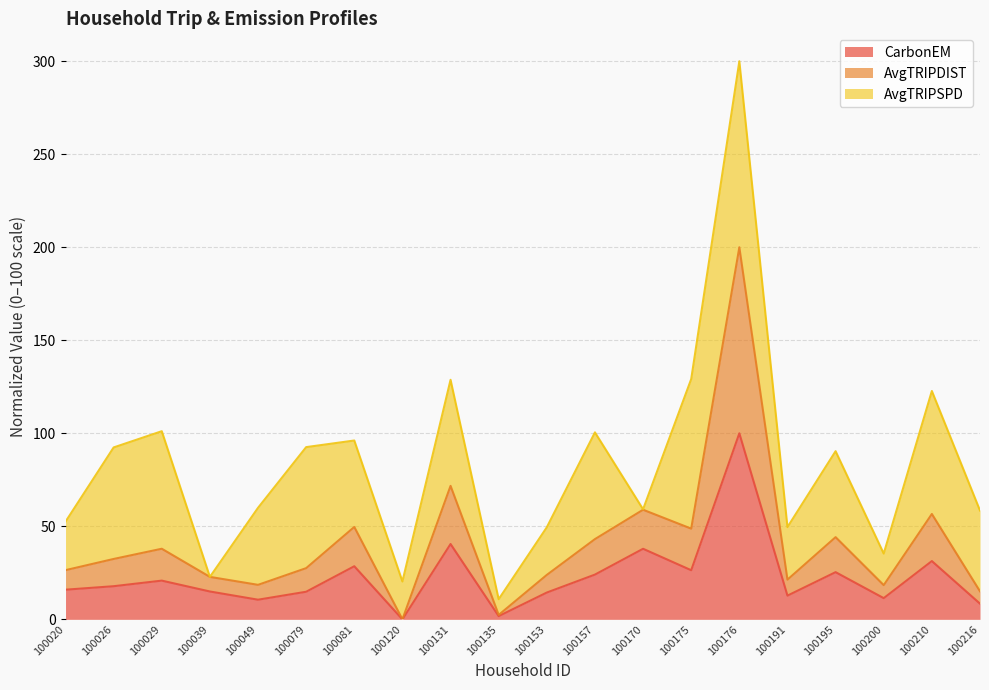

At which category does AvgTRIPDIST reach its first local peak?

100029